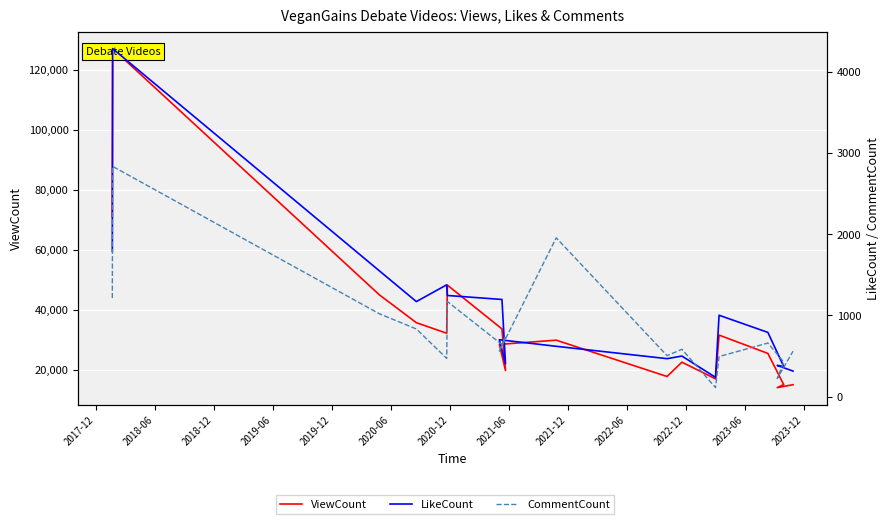

Which series has the widest spread of values?

ViewCount